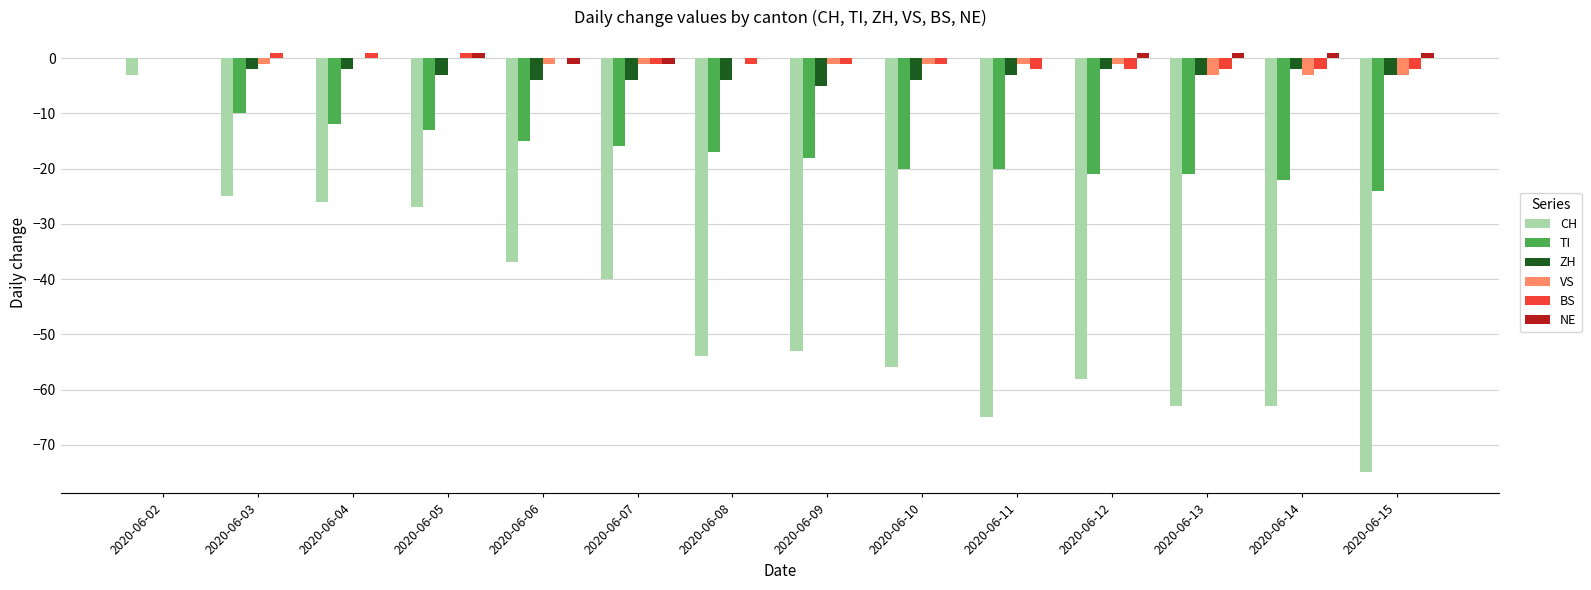

How many categories are shown in the chart?

14